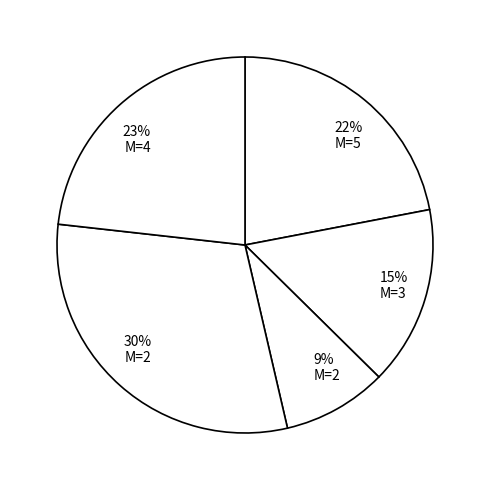

Which slice is the largest?

30% M=2